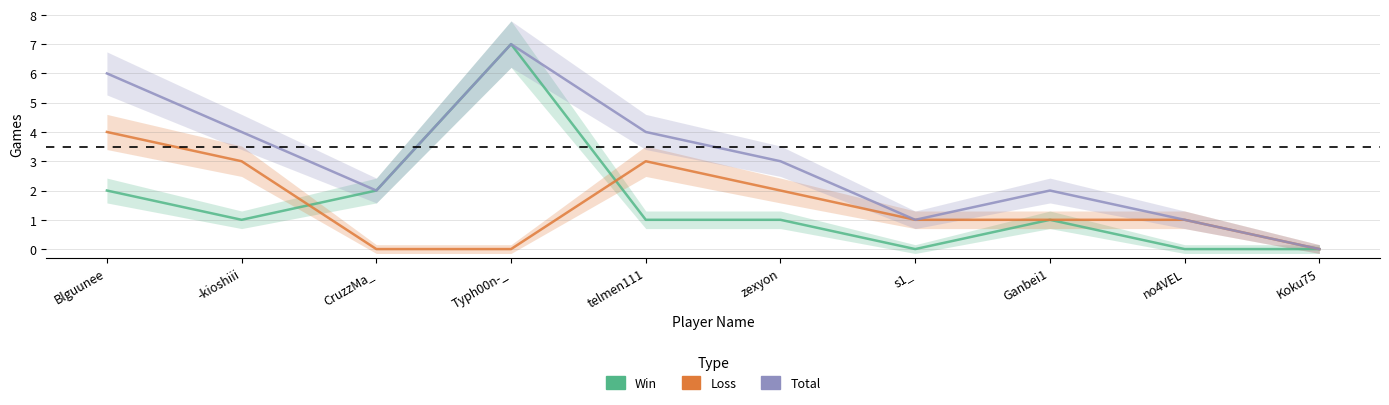

Is this an area chart (filled region under the line)?

No